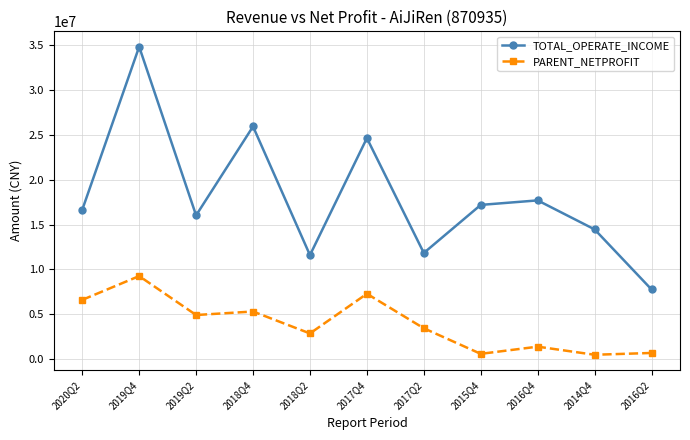

Rank the series by their average value, from highest to lowest.

TOTAL_OPERATE_INCOME, PARENT_NETPROFIT